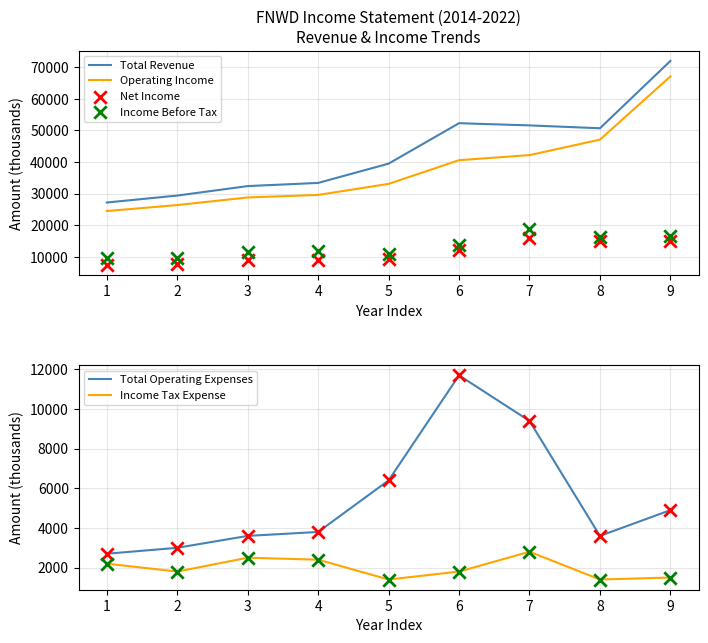

Which series has the widest spread of Y values?

Total Revenue